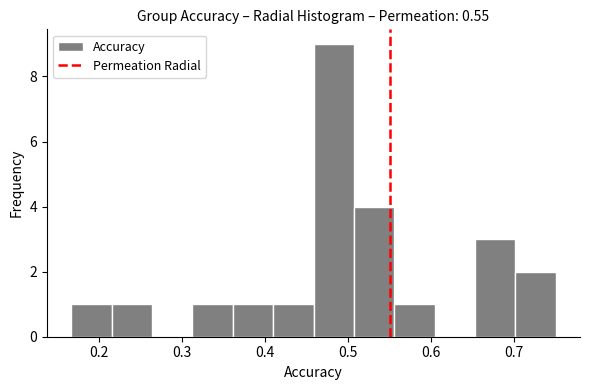

Which range on the x-axis has the tallest bar?

0.46 to 0.51